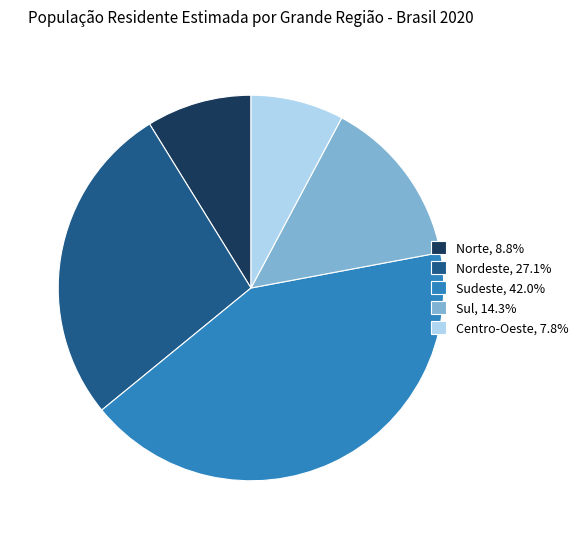

Which category has the smallest portion of the pie?

Centro-Oeste